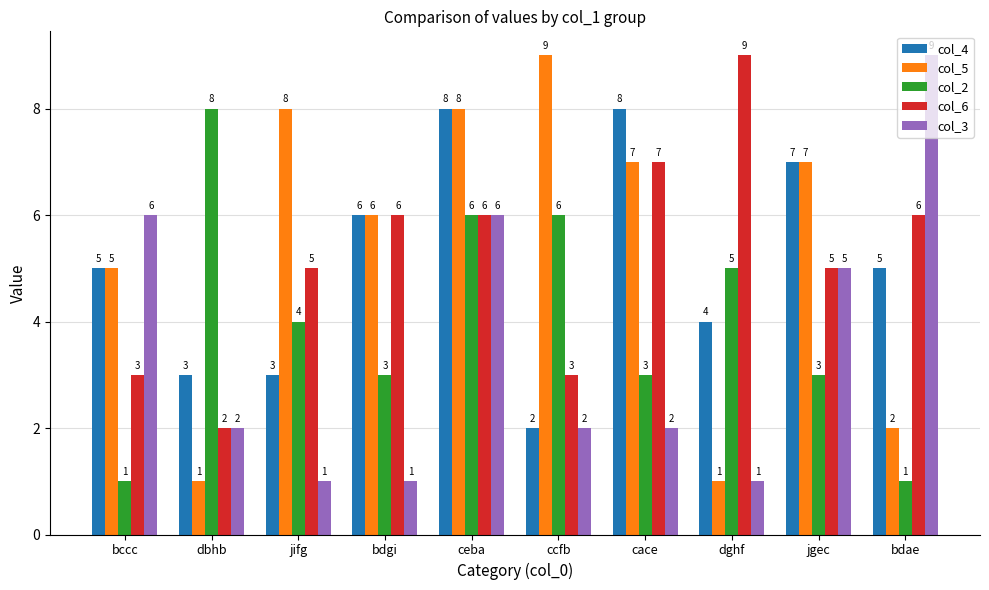

Are the bars grouped side by side (vs. stacked)?

Yes